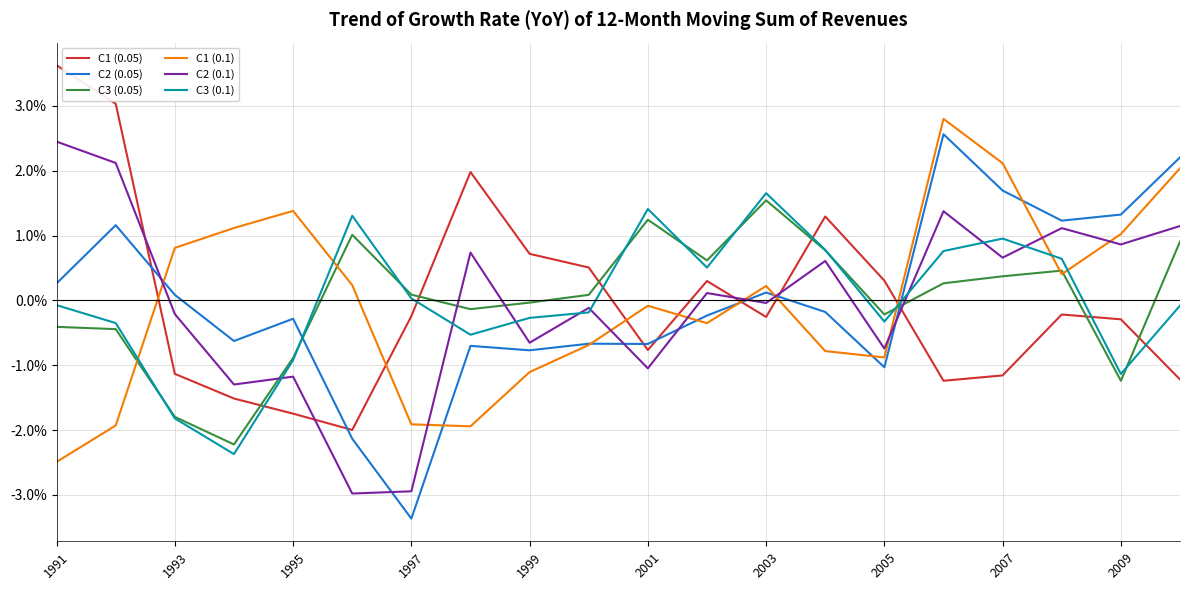

After their last crossing, which series has the higher values: C2 (0.05) or C3 (0.1)?

C2 (0.05)